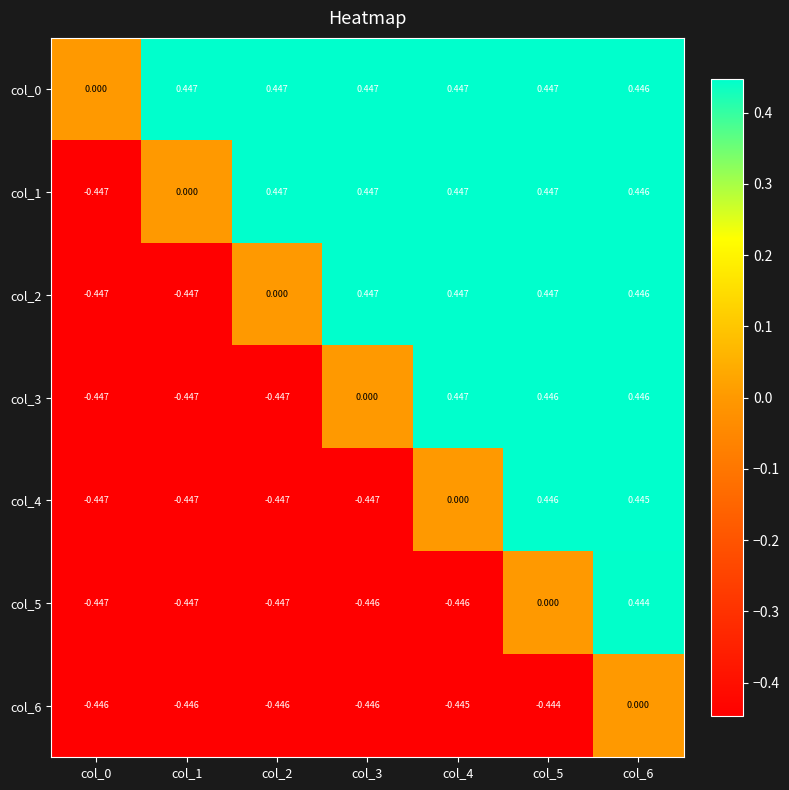

Is the value of col_2 at col_3 greater than the value of col_4 at col_1?

Yes